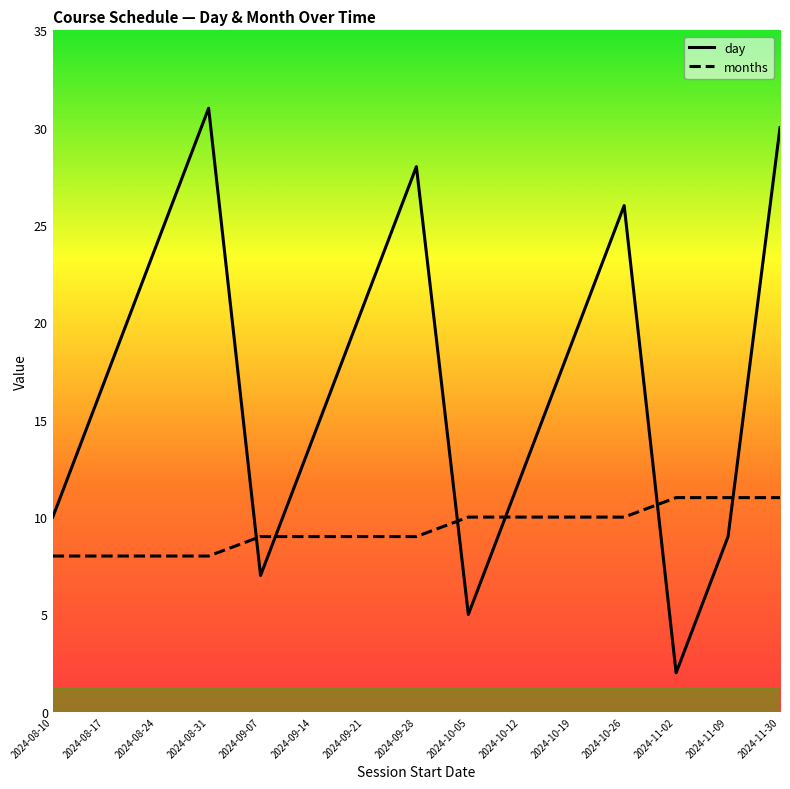

Reading left to right, extract all data points from this chart.

day: 10	17	24	31	7	14	21	28	5	12	19	26	2	9	30
months: 8	8	8	8	9	9	9	9	10	10	10	10	11	11	11